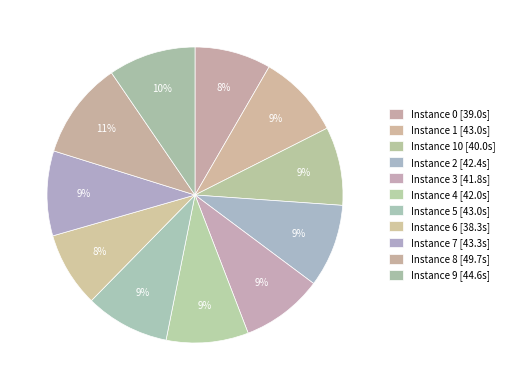

Count the number of slices in the pie.

11